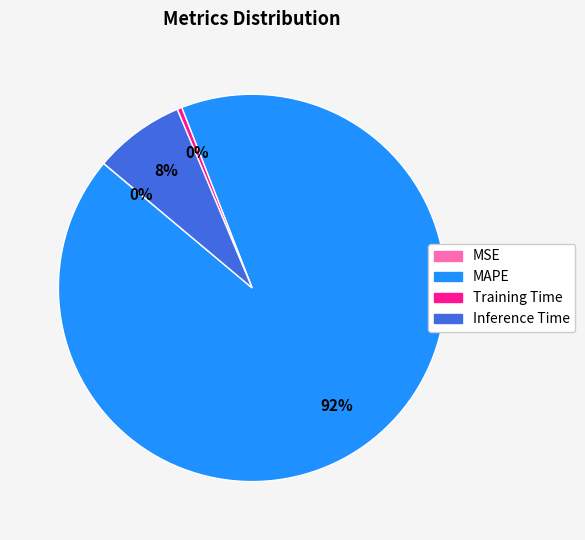

Is the sum of Training Time and MAPE greater than half?

Yes